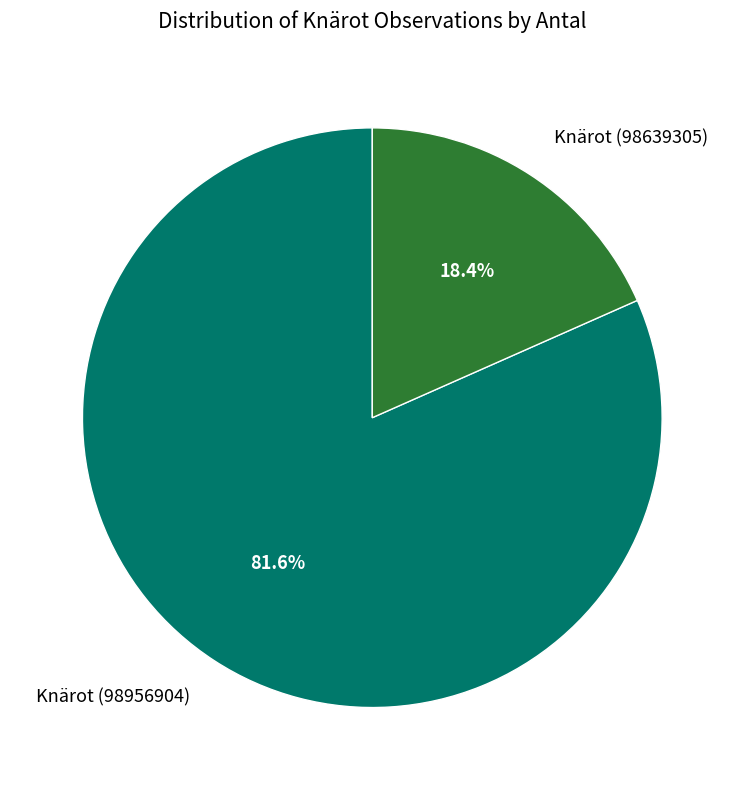

To the nearest percent, what is the difference between the largest and smallest slice percentages?

63%